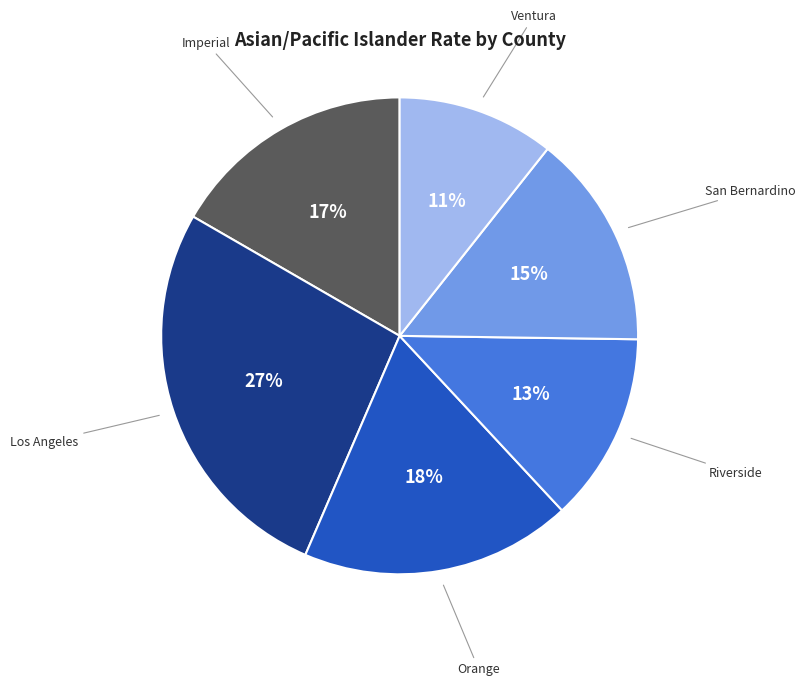

Is there a majority slice in this chart?

No